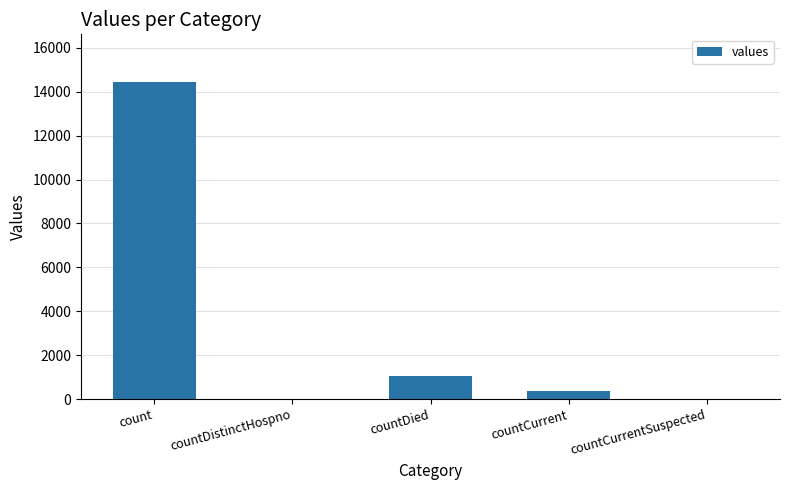

What is the sum of the values at countDistinctHospno and countDied?

1030